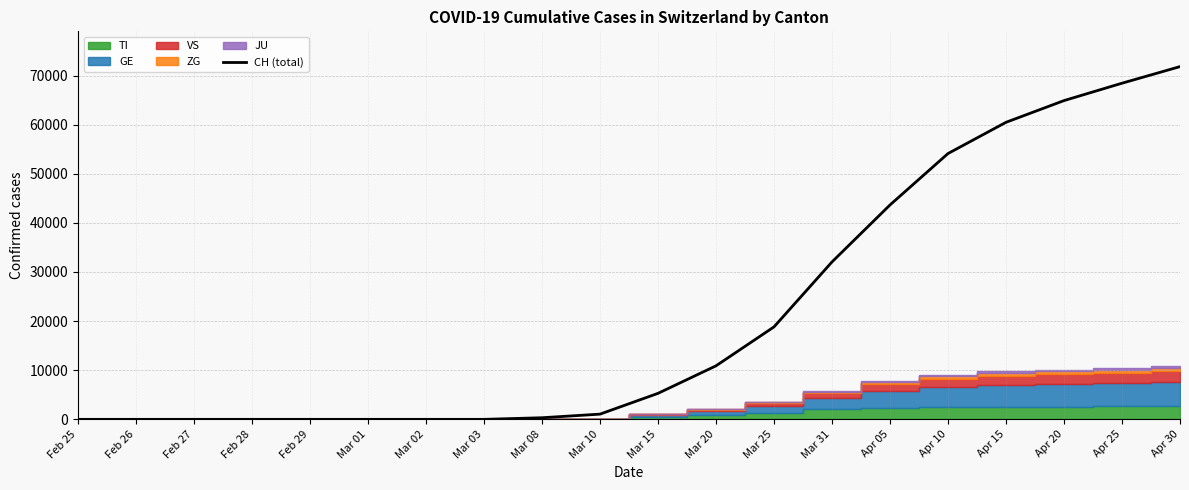

Reading left to right, extract all data points from this chart.

0	0	0	0	0	0	0	0	327	1061	5294	10897	18827	32052	43652	54118	60477	64897	68437	71817